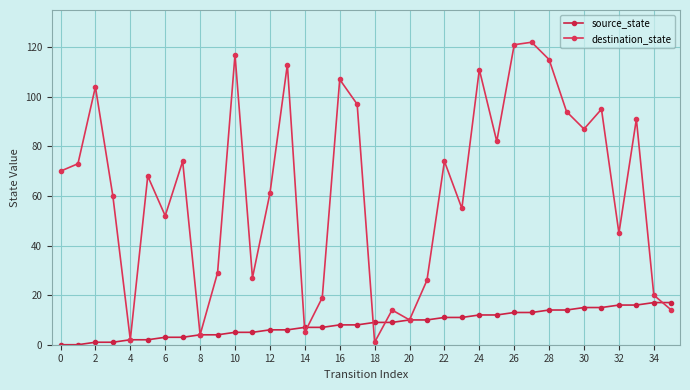

What is the value of the source_state point at the 22nd from the left?

10